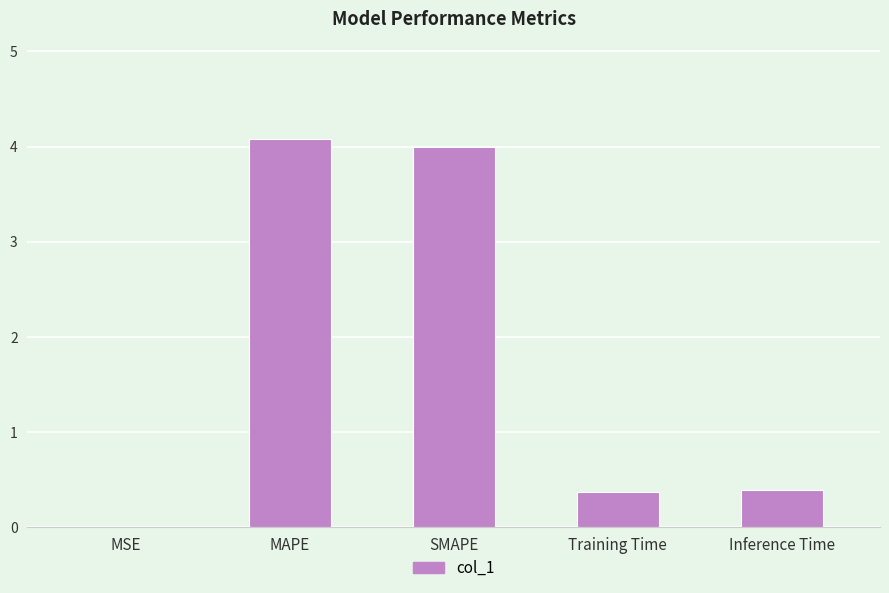

What is the change in value from SMAPE to Inference Time?

-3.6